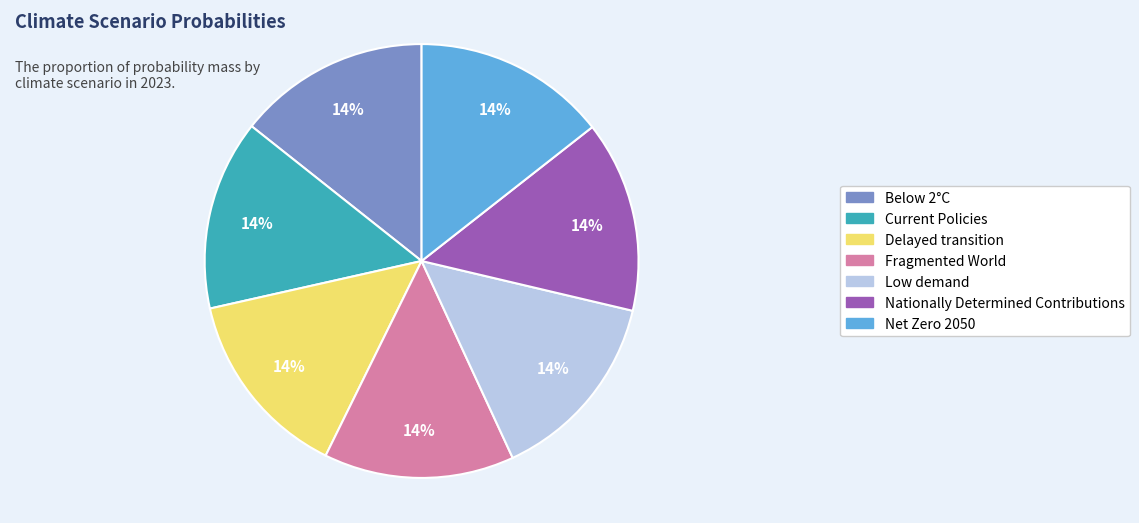

Is the sum of Fragmented World and Nationally Determined Contributions greater than half?

No